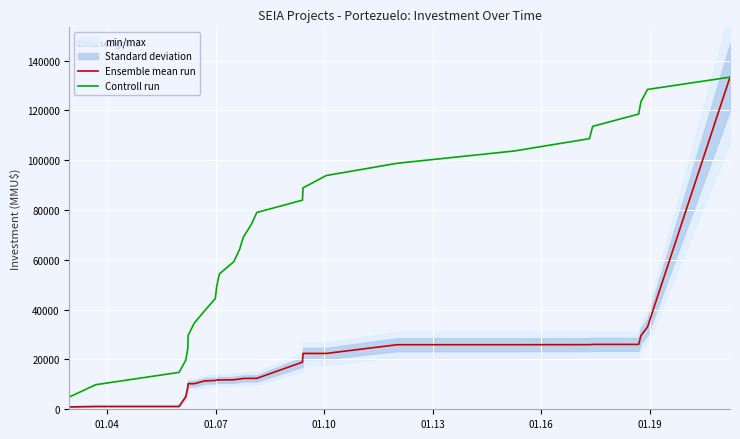

True or false: Ensemble mean run and Controll run cross at least once.

False